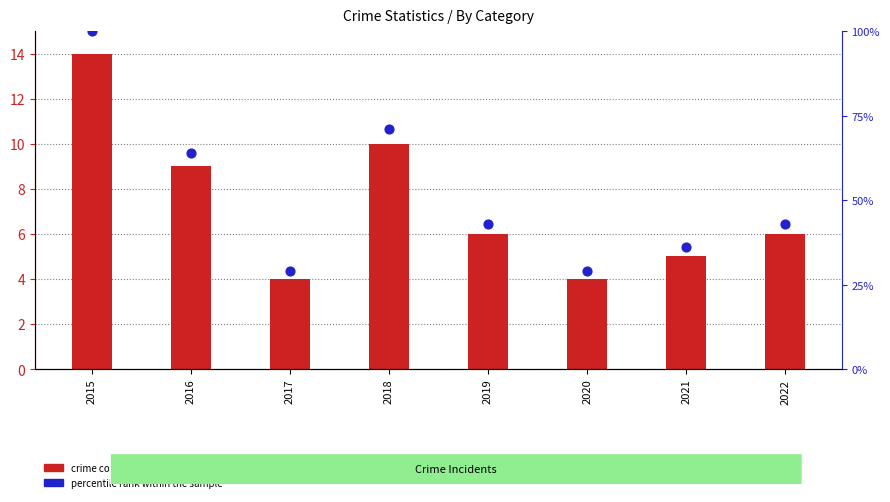

At which category is the sum across all series the highest?

2015